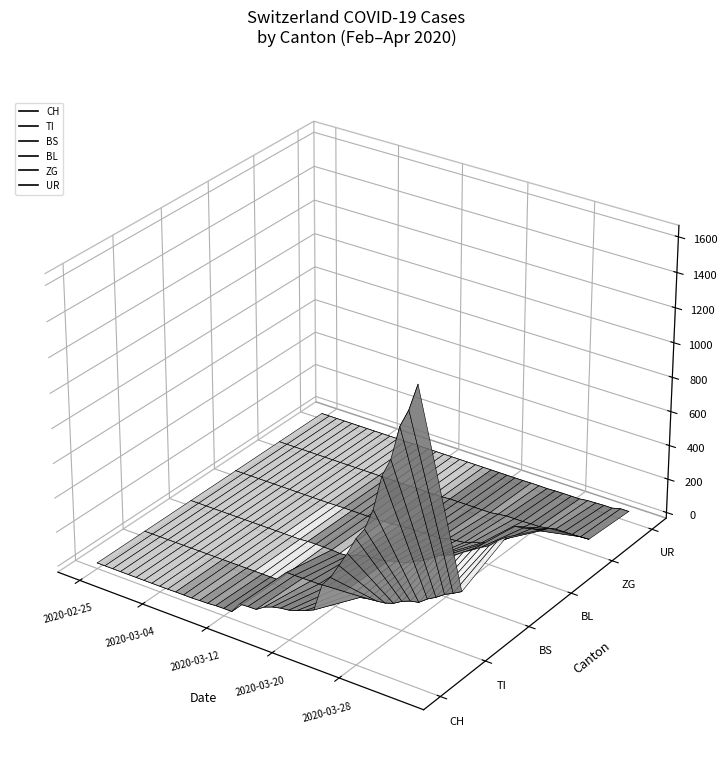

True or false: TI and CH cross at least once.

True